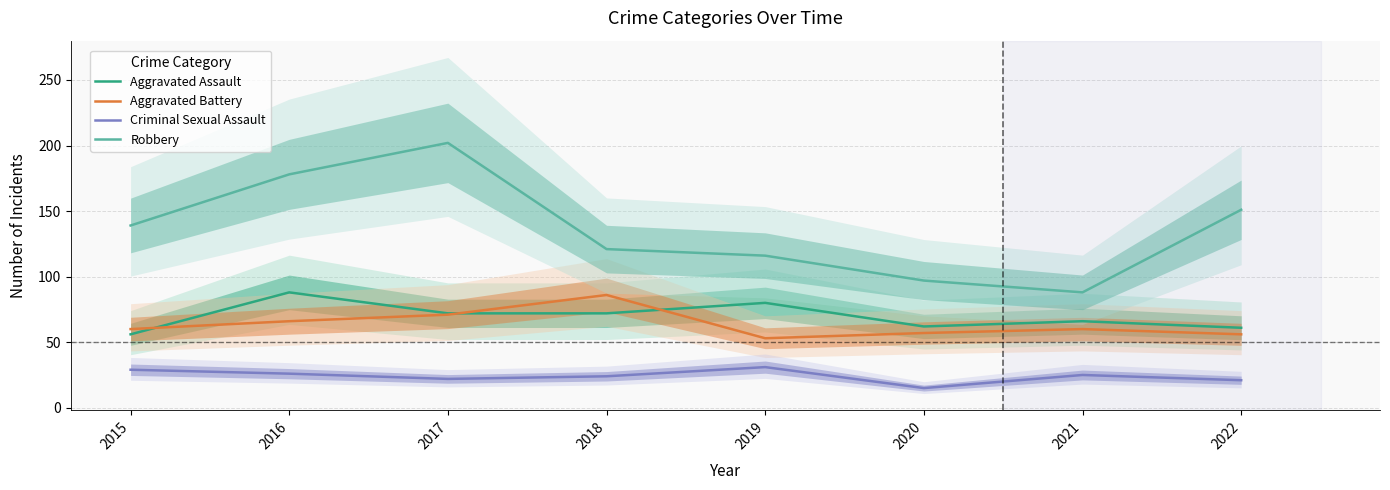

Where is Aggravated Battery nearest to the value 69?

2017